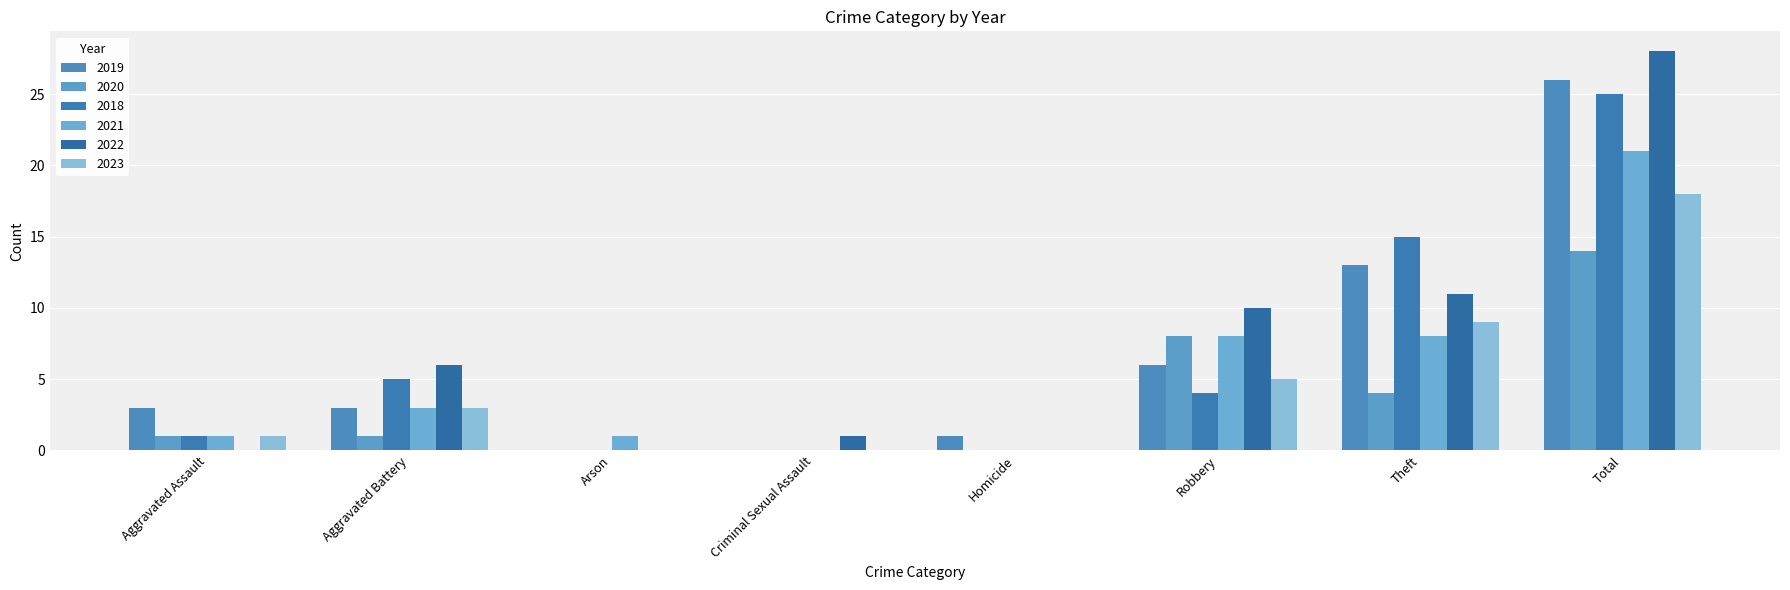

The value of 2022 at Arson is 11. True or false?

False